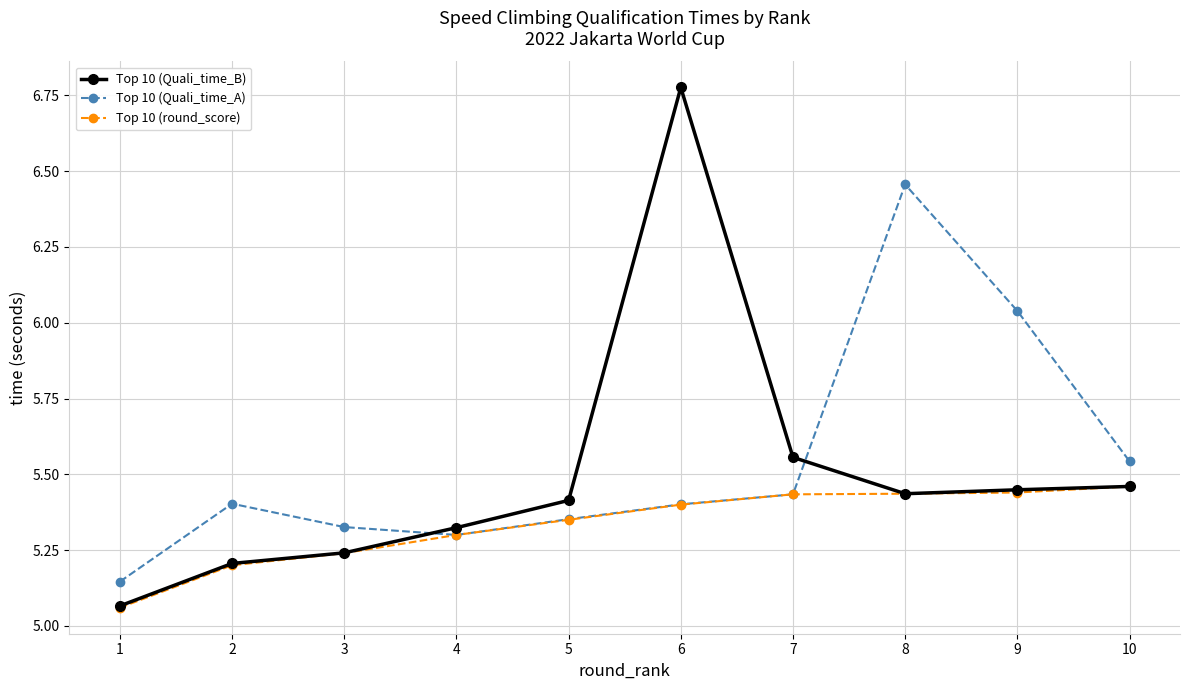

True or false: Top 10 (Quali_time_B) and Top 10 (Quali_time_A) cross at least once.

True